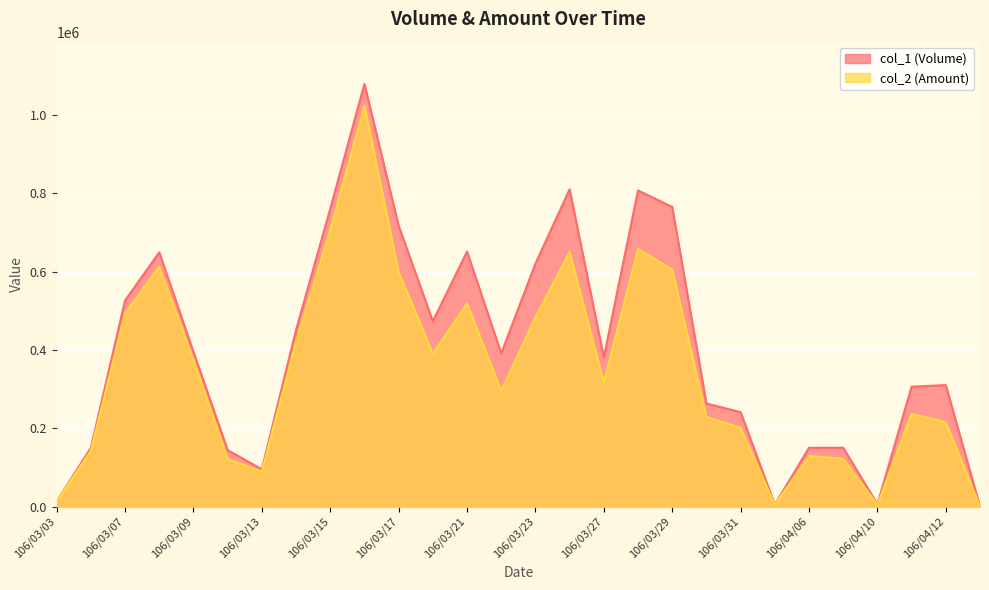

Which series has the widest spread of values?

col_1 (Volume)